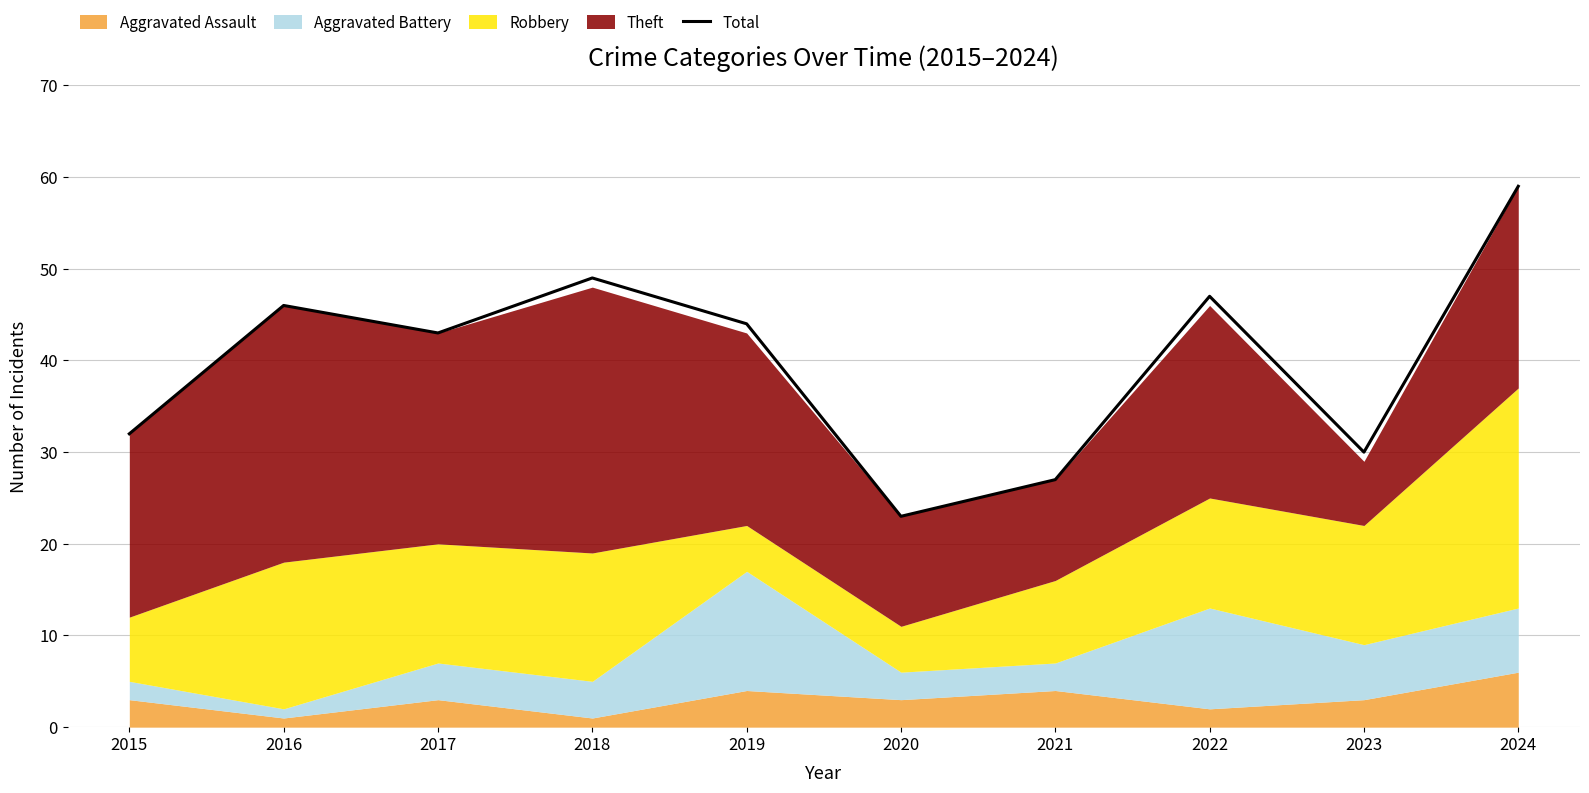

What is the sum of the values at 2016 and 2019?

90